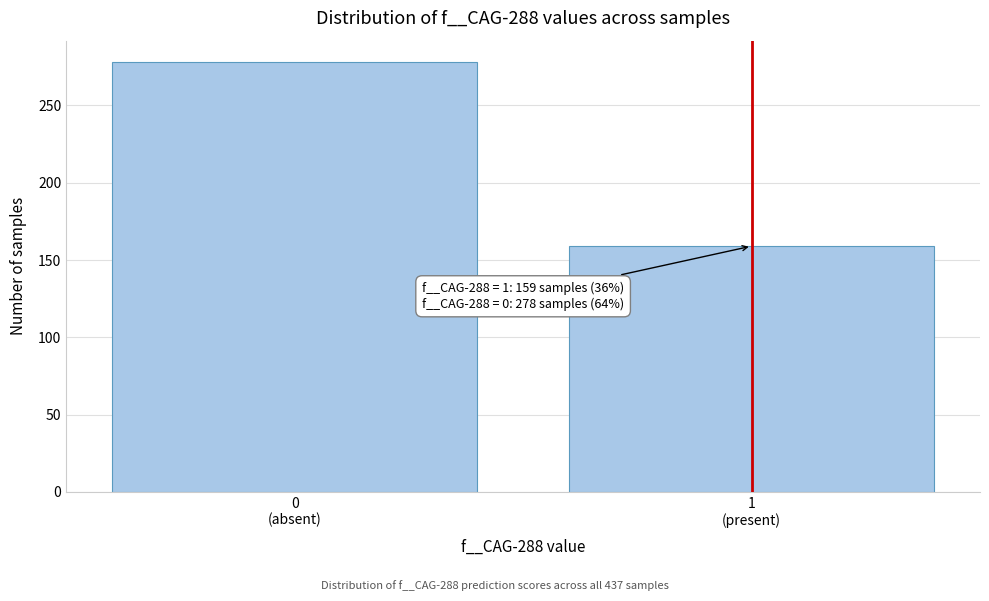

Reading left to right, transcribe all the data shown in this chart.

278	159